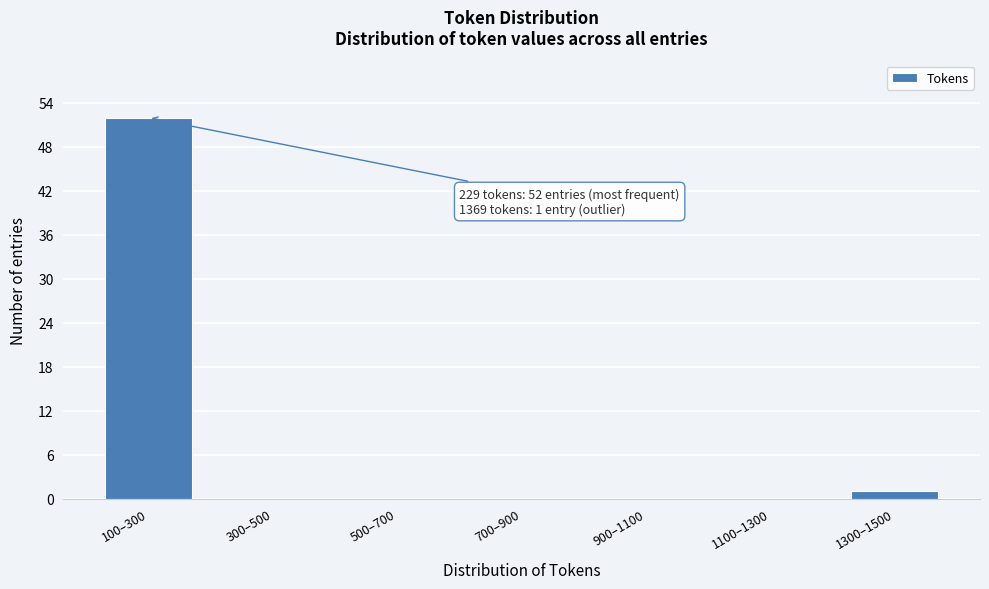

Reading left to right, what are all the values shown in this chart?

100–300=52	300–500=0	500–700=0	700–900=0	900–1100=0	1100–1300=0	1300–1500=1